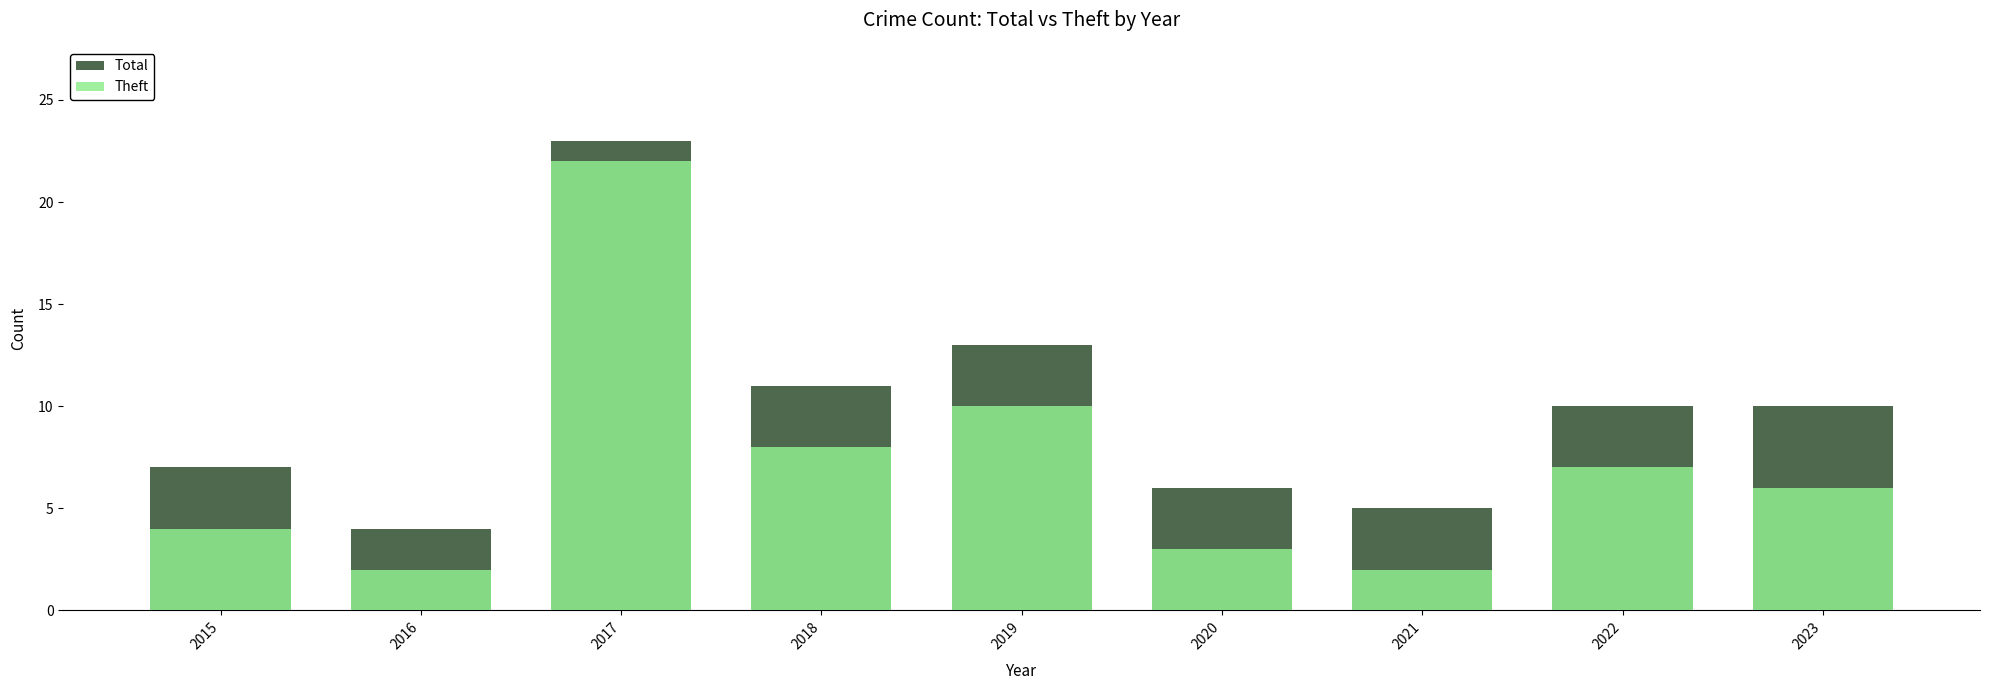

How many categories are shown in the chart?

9